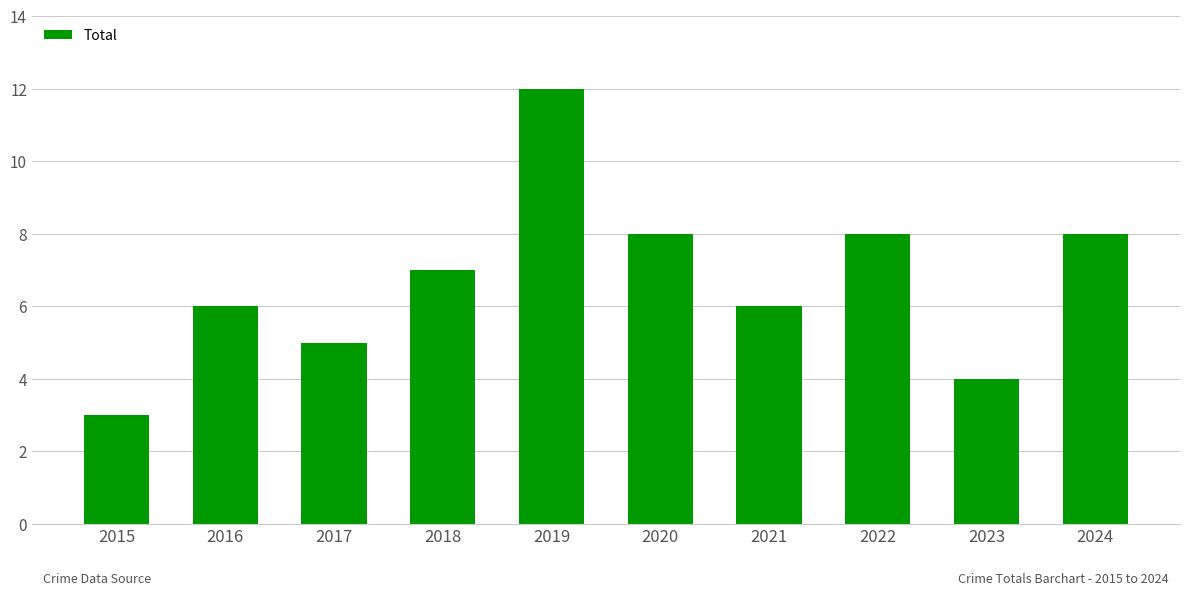

The value at 2016 is 6. True or false?

True